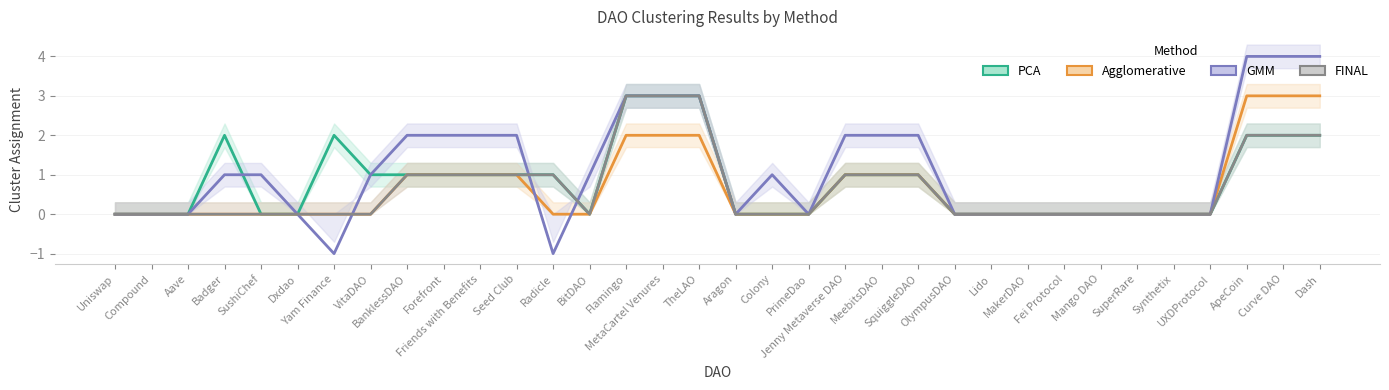

Is this an area chart (filled region under the line)?

No